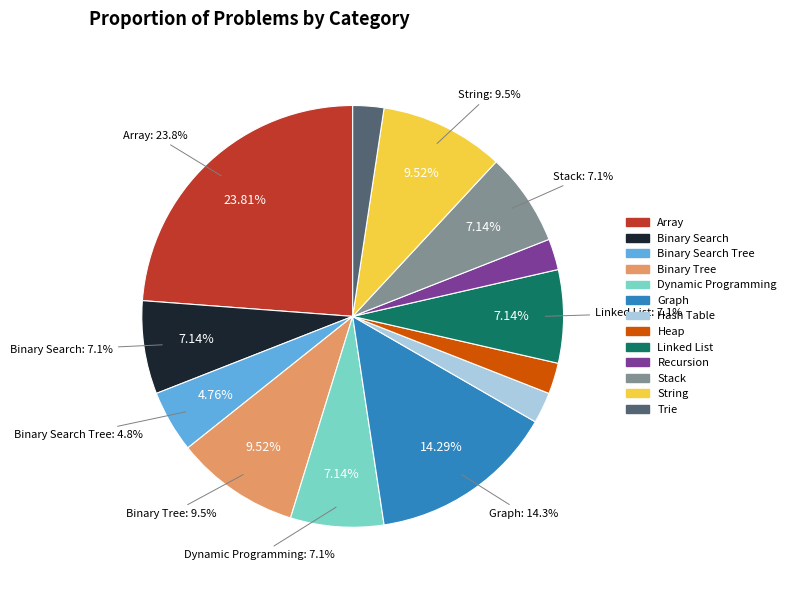

Is it true that Binary Search Tree is 1% of the pie?

False